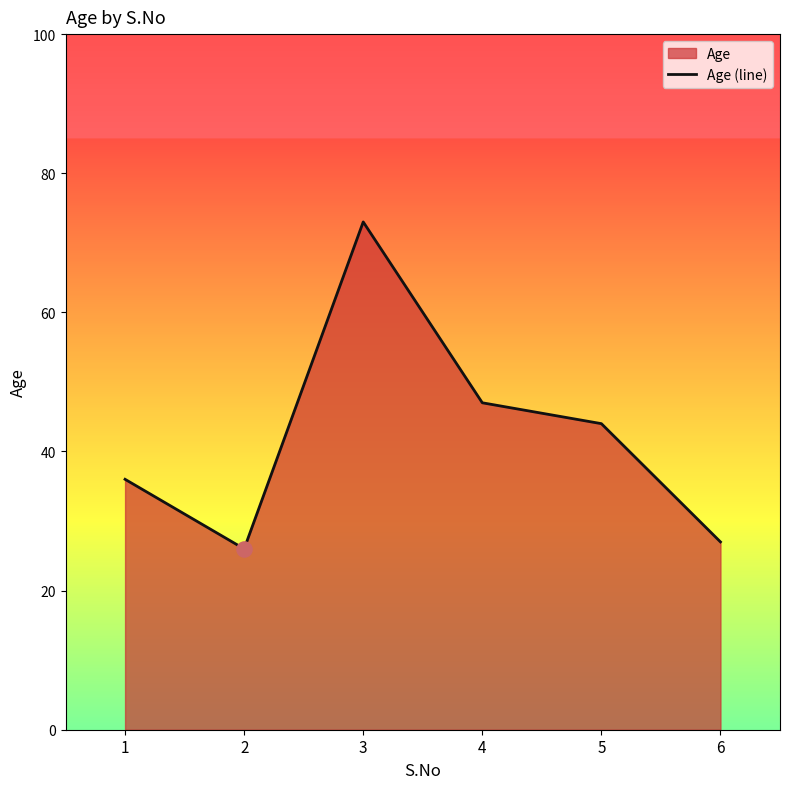

What is the ratio of the value at 5 to the value at 2?

1.7